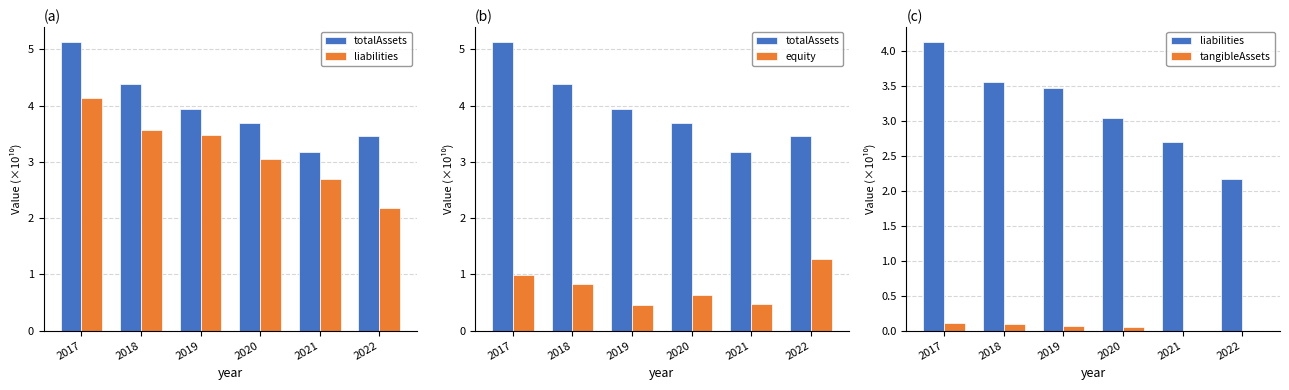

Is the value of totalAssets at 2020 greater than the value of tangibleAssets at 2017?

Yes